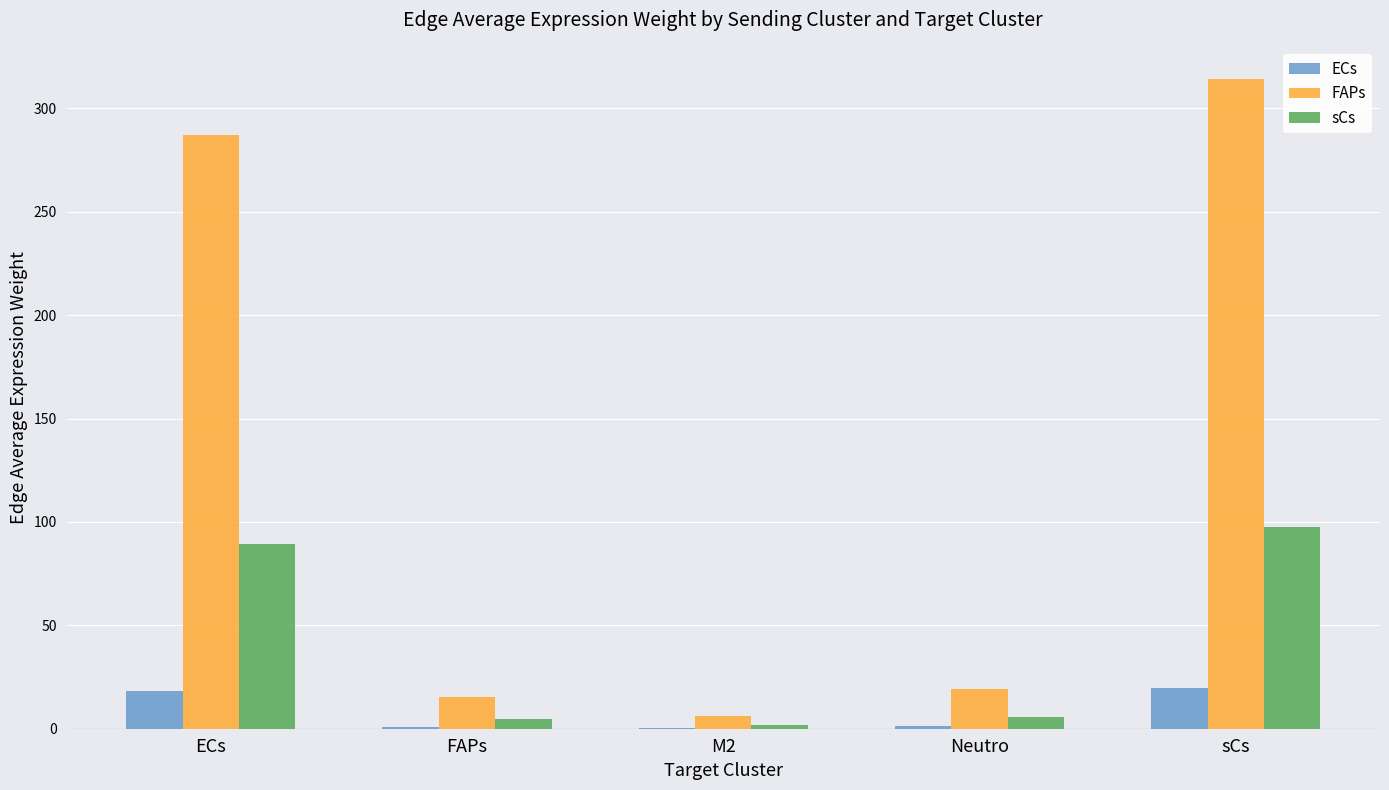

Does the chart contain stacked bars?

No